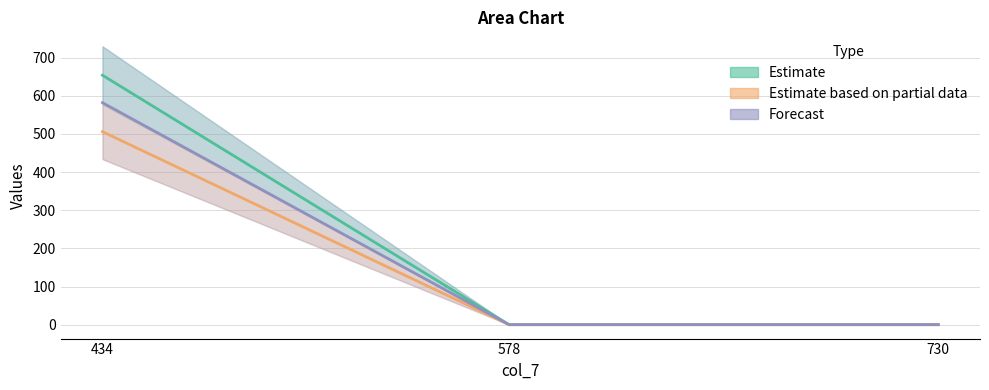

What is the highest value of the col_8 series?

506